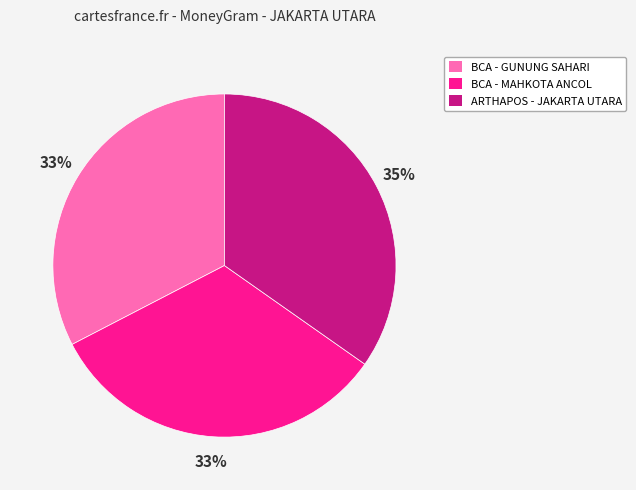

To the nearest percent, what is the average slice percentage?

33%